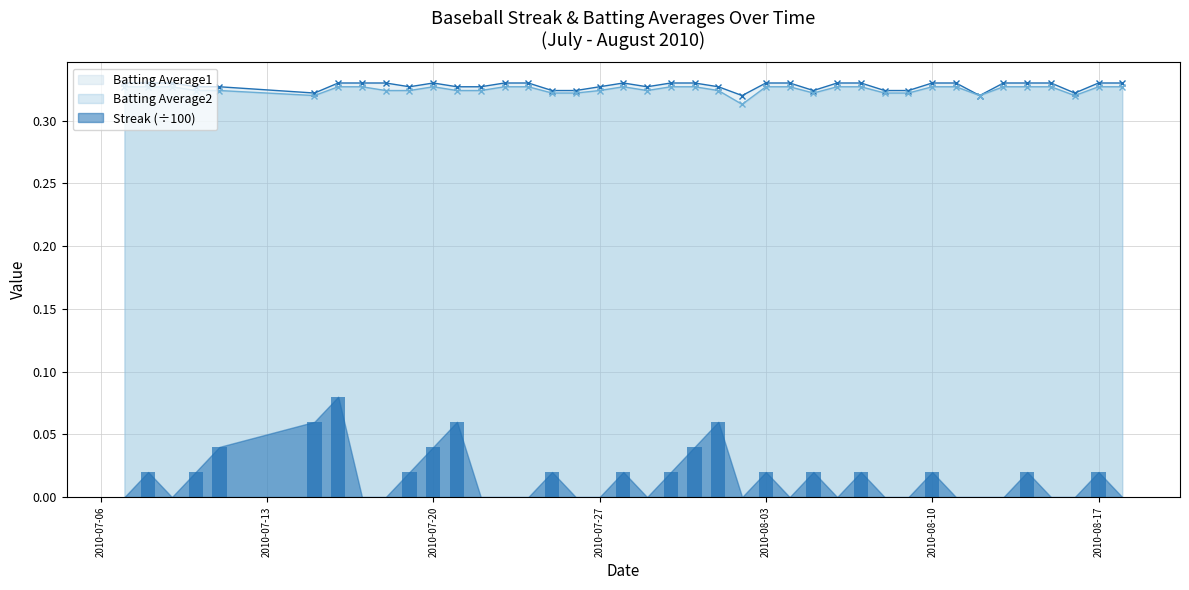

Which category has the lowest value in the Streak series?

2010-07-07